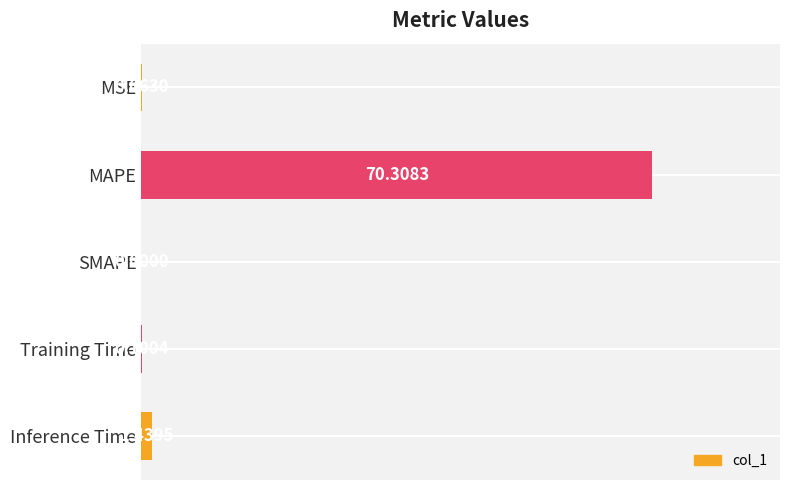

What is the sum of all values?

71.9